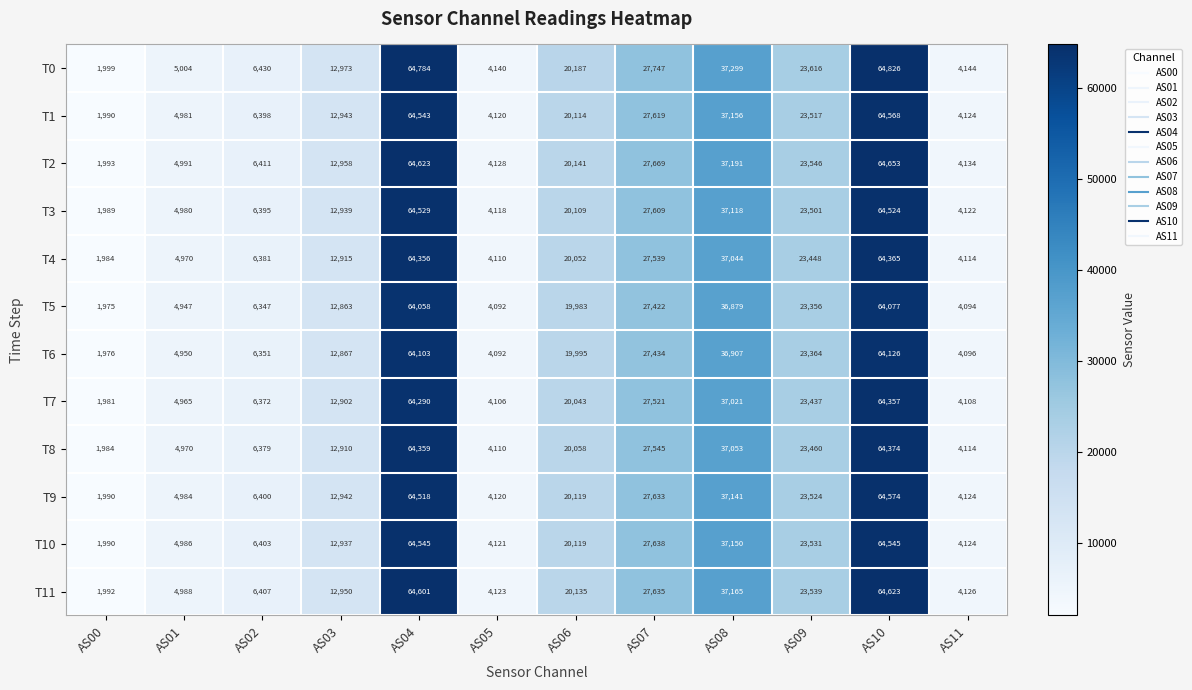

The T0 series shows 20459 at AS03. True or false?

False